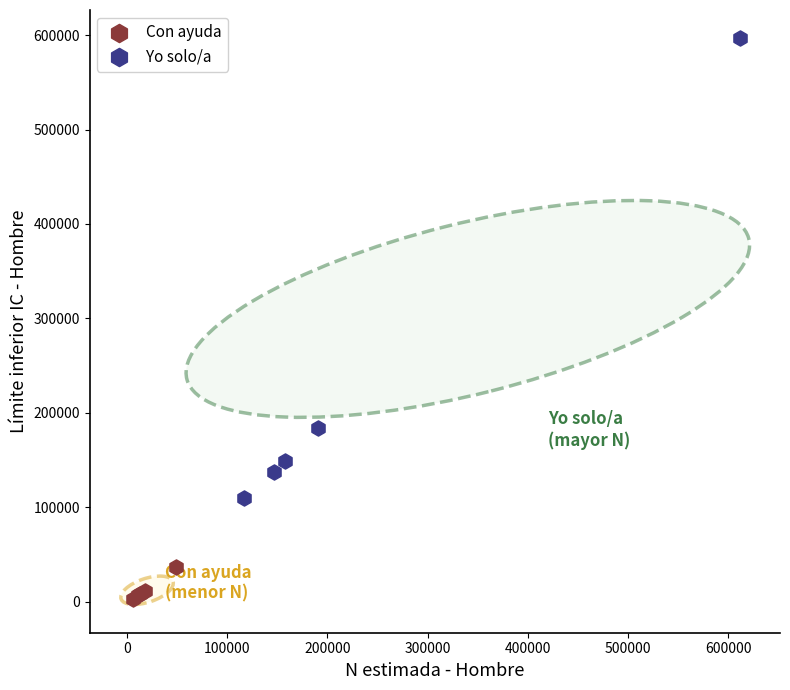

Which series has the largest Y range (max minus min)?

Yo solo/a